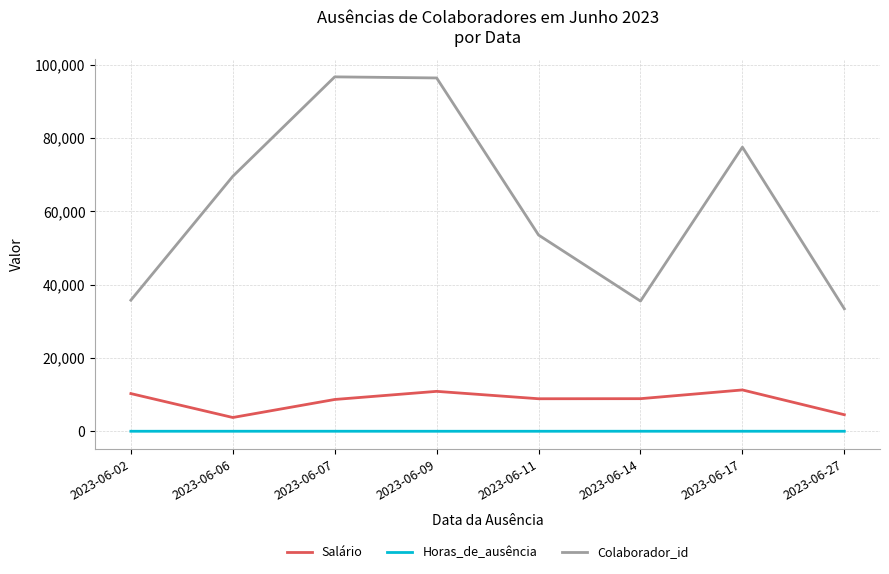

What is the difference between the maximum and minimum values in the Salário series?

7520.4